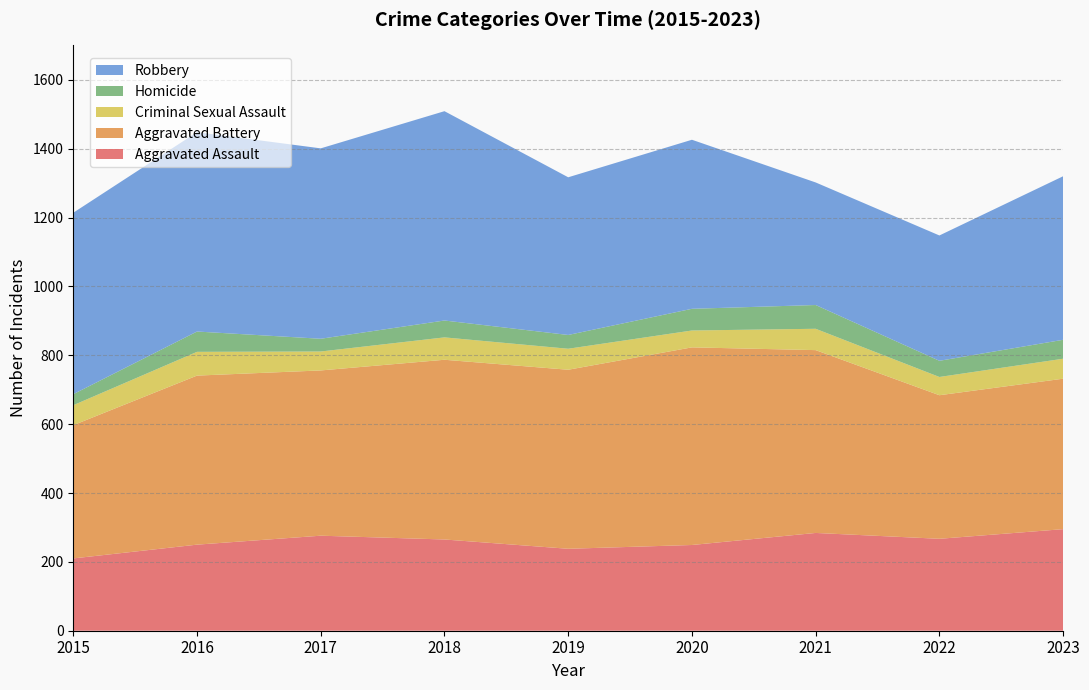

Reading left to right, what are all the values shown in this chart?

Aggravated Assault: 2015=210	2016=250	2017=276	2018=265	2019=238	2020=249	2021=284	2022=267	2023=295
Aggravated Battery: 2015=387	2016=491	2017=480	2018=522	2019=520	2020=574	2021=531	2022=417	2023=437
Criminal Sexual Assault: 2015=58	2016=69	2017=55	2018=65	2019=61	2020=49	2021=62	2022=53	2023=58
Homicide: 2015=32	2016=59	2017=37	2018=49	2019=40	2020=63	2021=69	2022=47	2023=55
Robbery: 2015=527	2016=579	2017=553	2018=608	2019=458	2020=491	2021=356	2022=364	2023=475